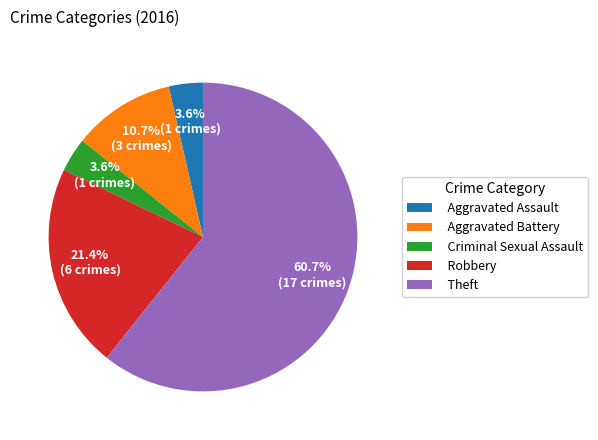

What is the ratio of the value at Aggravated Battery to the value at Aggravated Assault?

3.0